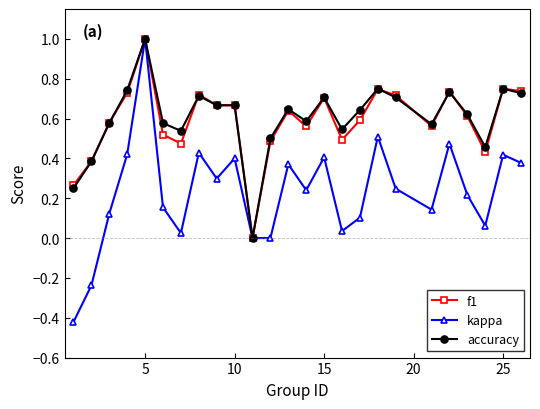

What is the value of the accuracy point at the 5th from the left?

1.0